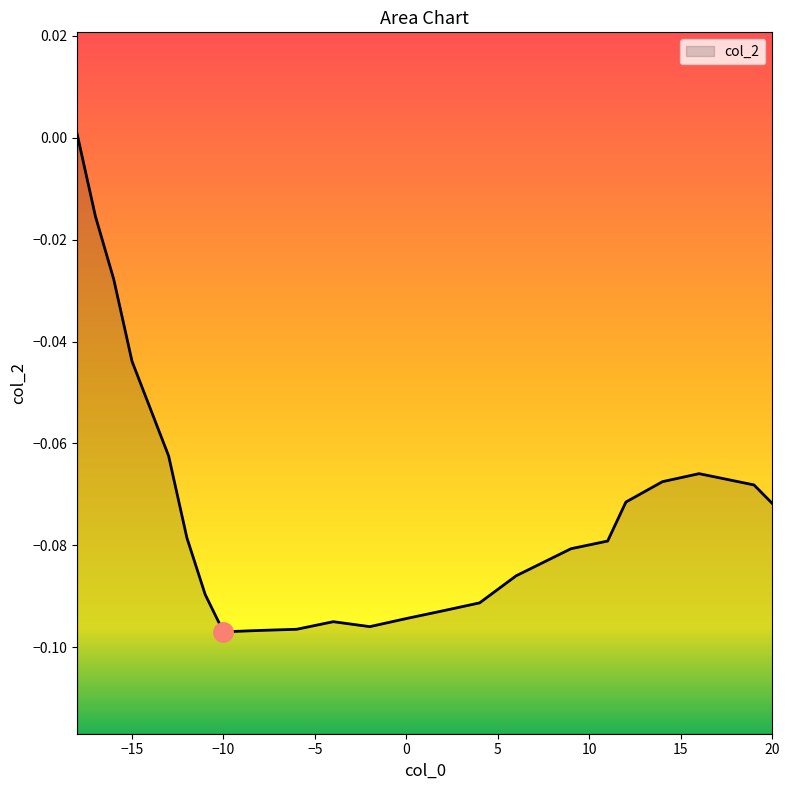

Reading left to right, transcribe all the data shown in this chart.

0.0	-0.0	-0.0	-0.0	-0.1	-0.1	-0.1	-0.1	-0.1	-0.1	-0.1	-0.1	-0.1	-0.1	-0.1	-0.1	-0.1	-0.1	-0.1	-0.1	-0.1	-0.1	-0.1